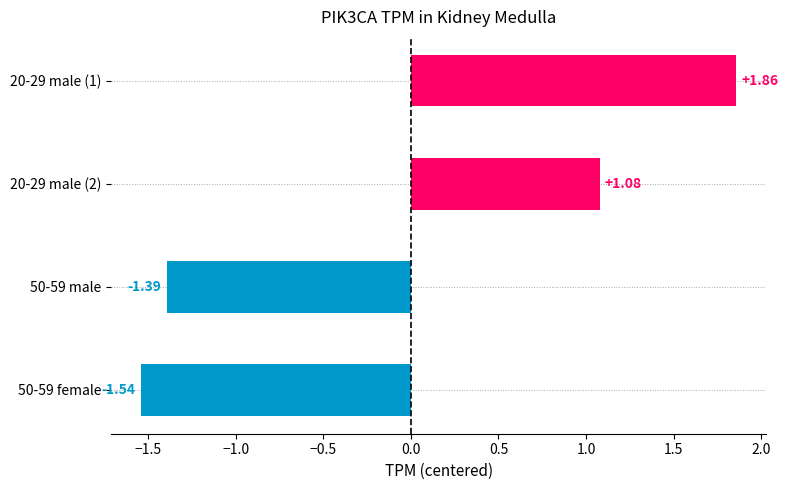

What is the sum of the values at 50-59 female and 50-59 male?

-2.9